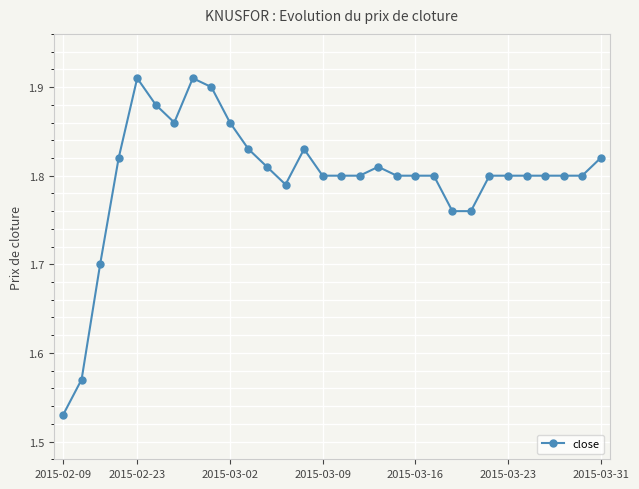

True or false: there are more than 0 points higher than both neighbors.

True